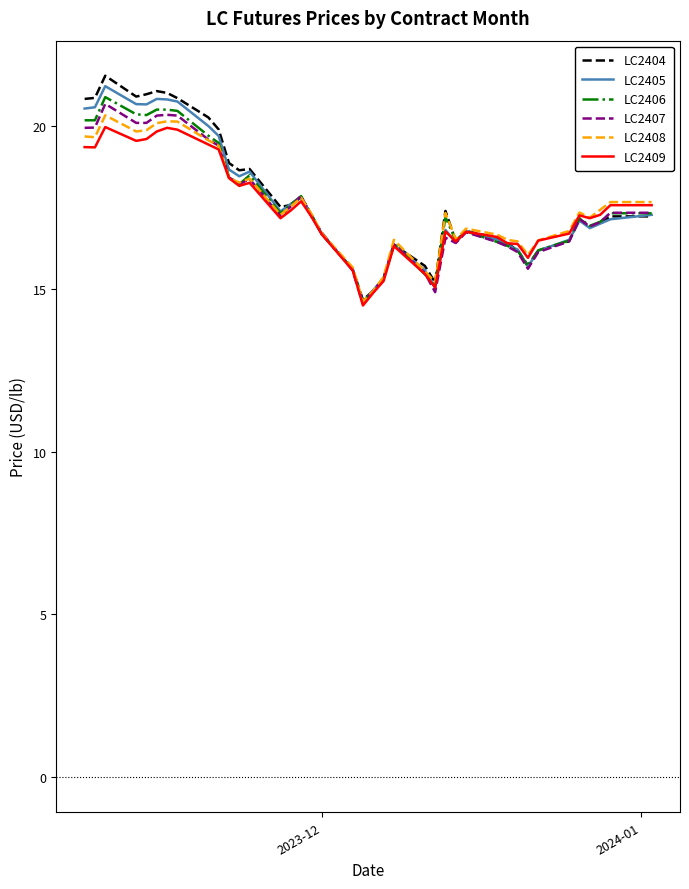

What is the difference between the second highest and minimum values in the LC2405 series?

6.3